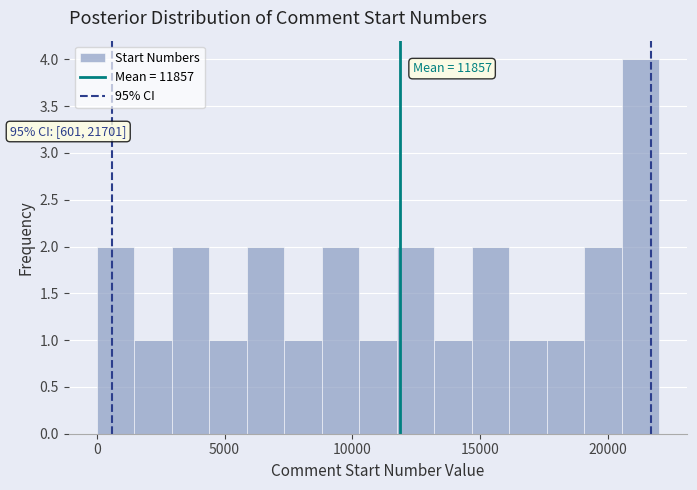

Around what value on the x-axis is the tallest bar? Give the approximate position of its centre, as read against the axis.

21500